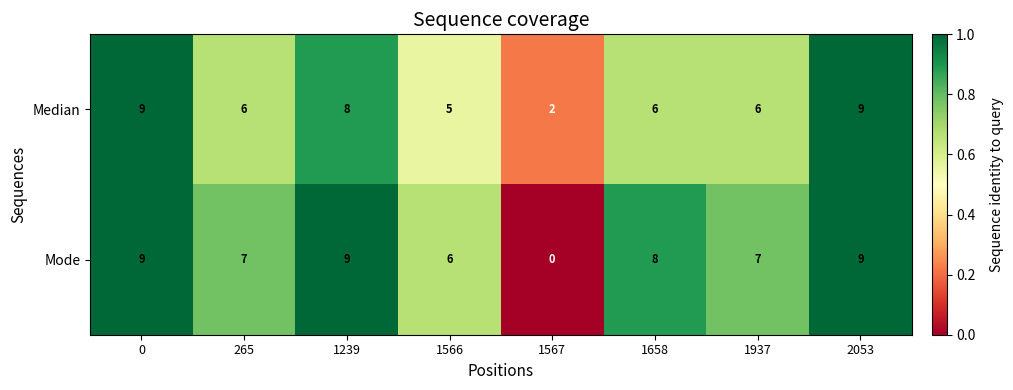

What is the total value across all series at 2053?

18